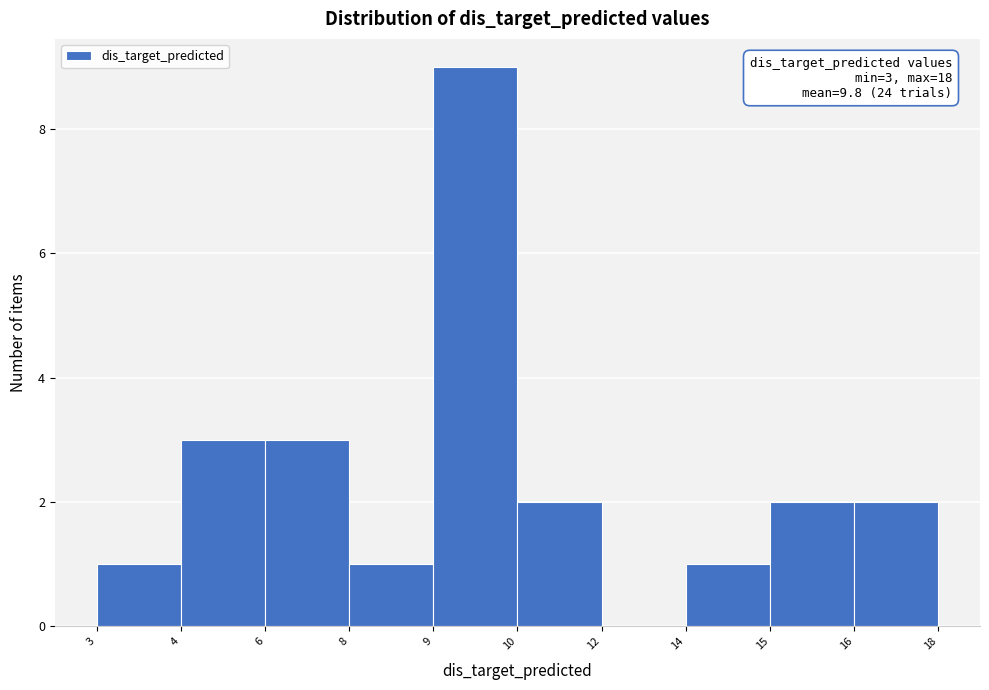

Reading left to right, list all the values displayed in this chart.

3=1	4=3	6=3	8=1	9=9	10=2	12=0	14=1	15=2	16=2